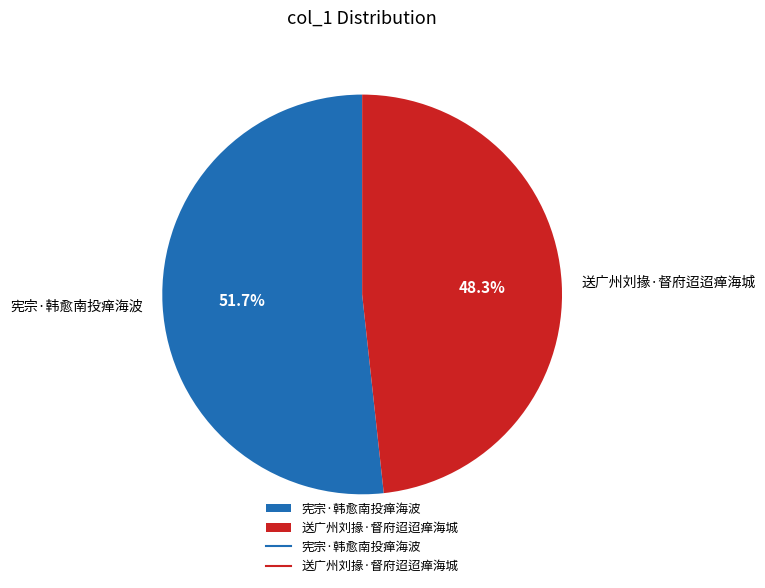

Is there a majority slice in this chart?

Yes